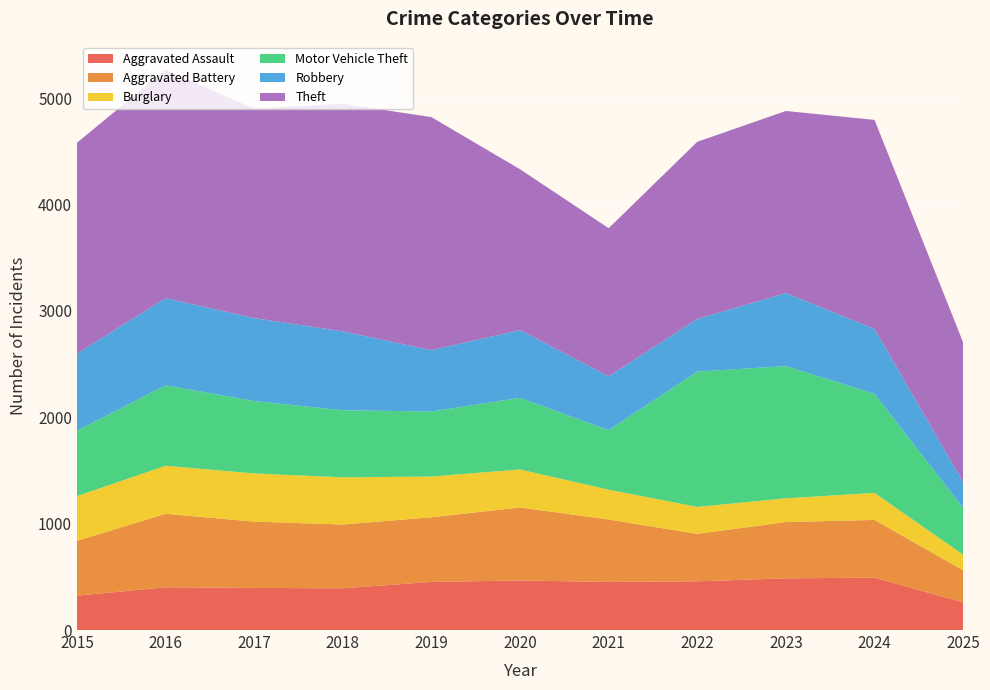

Reading right to left, what are all the values shown in this chart?

Aggravated Assault: 2025=260	2024=492	2023=486	2022=458	2021=452	2020=466	2019=452	2018=392	2017=396	2016=402	2015=323
Aggravated Battery: 2025=302	2024=543	2023=529	2022=446	2021=587	2020=686	2019=608	2018=600	2017=623	2016=691	2015=515
Burglary: 2025=146	2024=254	2023=223	2022=253	2021=280	2020=357	2019=383	2018=443	2017=453	2016=451	2015=421
Motor Vehicle Theft: 2025=439	2024=931	2023=1243	2022=1272	2021=560	2020=673	2019=611	2018=631	2017=680	2016=756	2015=614
Robbery: 2025=244	2024=610	2023=687	2022=495	2021=506	2020=637	2019=577	2018=741	2017=780	2016=819	2015=726
Theft: 2025=1313	2024=1965	2023=1711	2022=1665	2021=1392	2020=1512	2019=2190	2018=2140	2017=1968	2016=2148	2015=1981